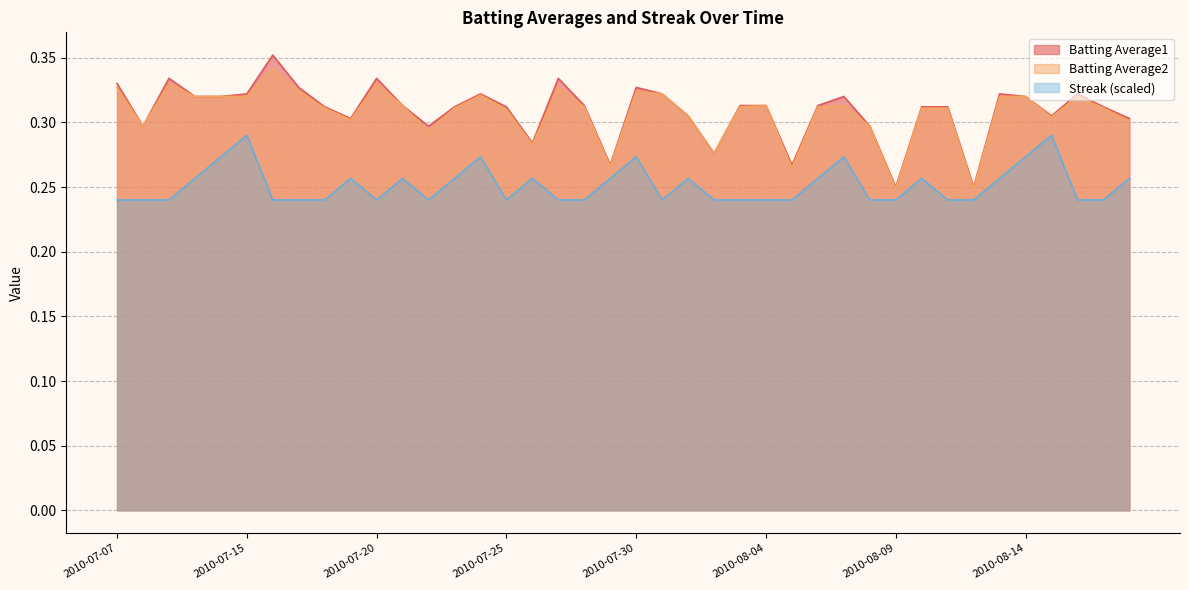

The value of Streak at 2010-07-29 is 0.2. True or false?

False